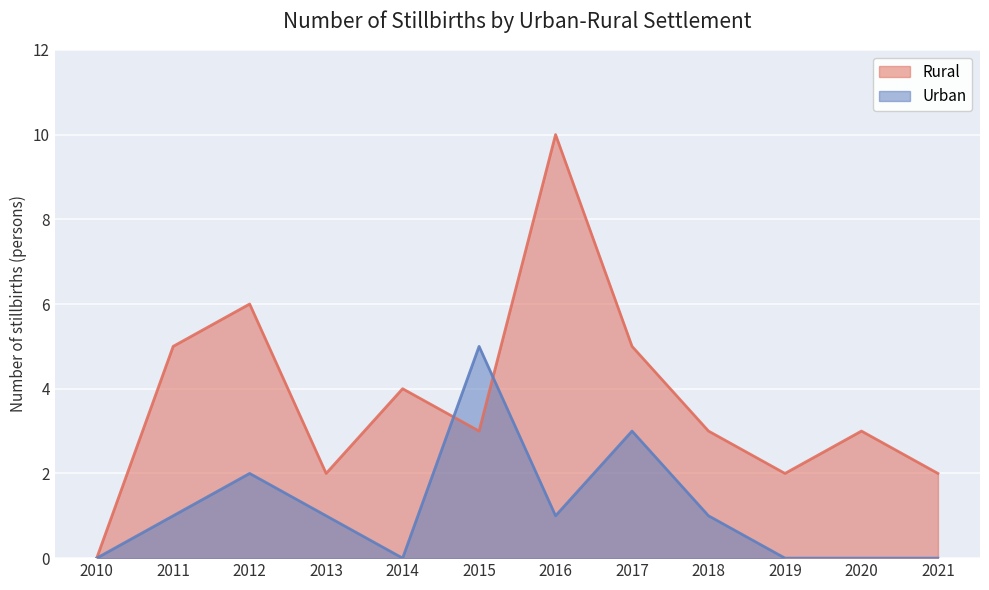

What is the difference between the maximum and minimum values in the Rural series?

10